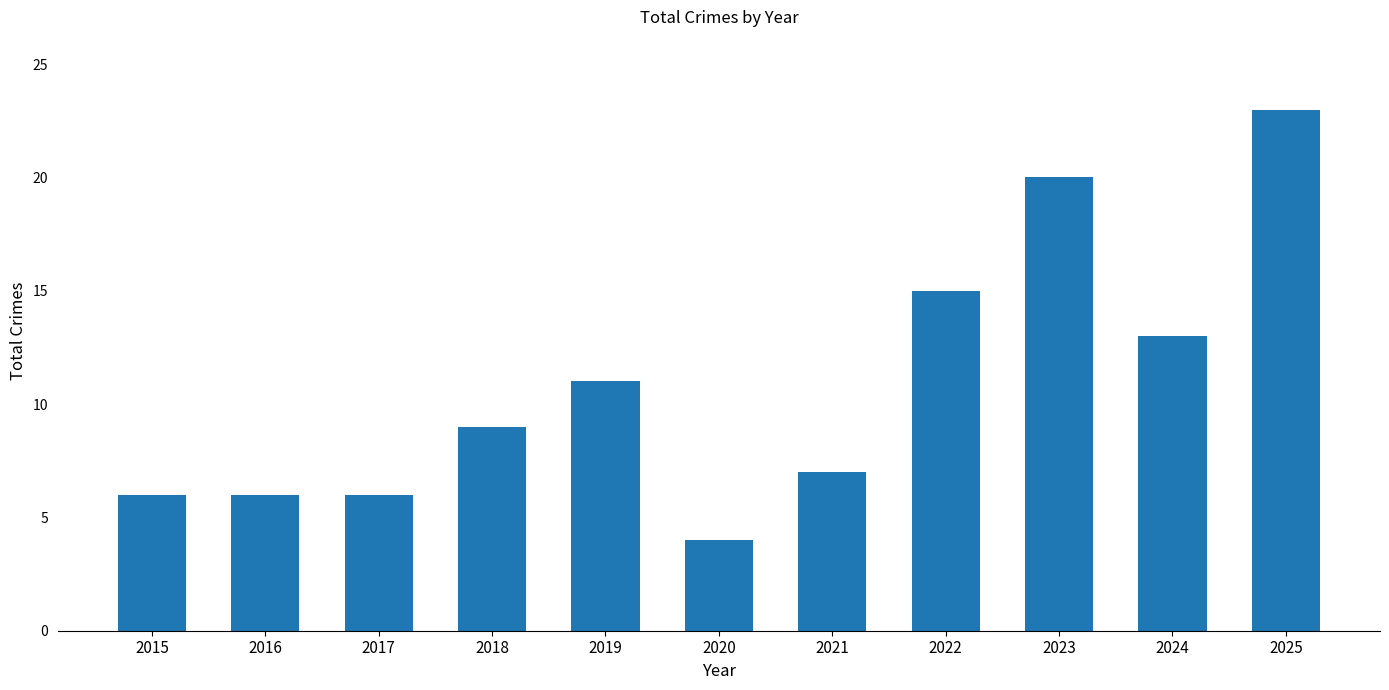

How many data points does each series have?

11